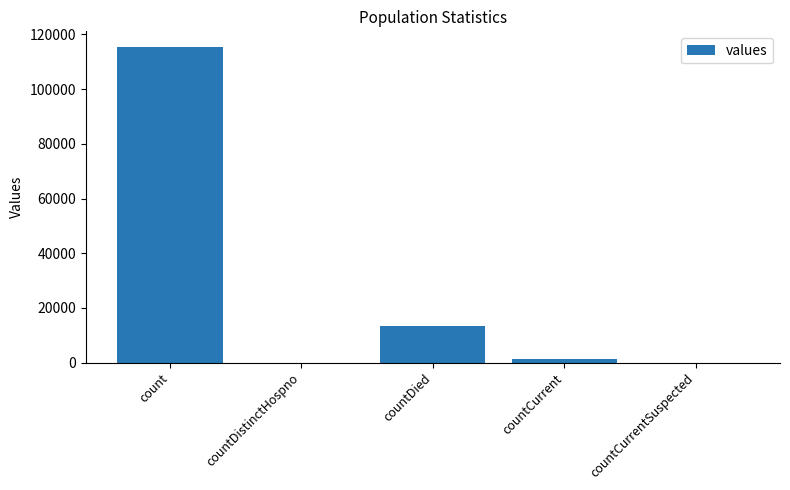

How many categories are shown in the chart?

5